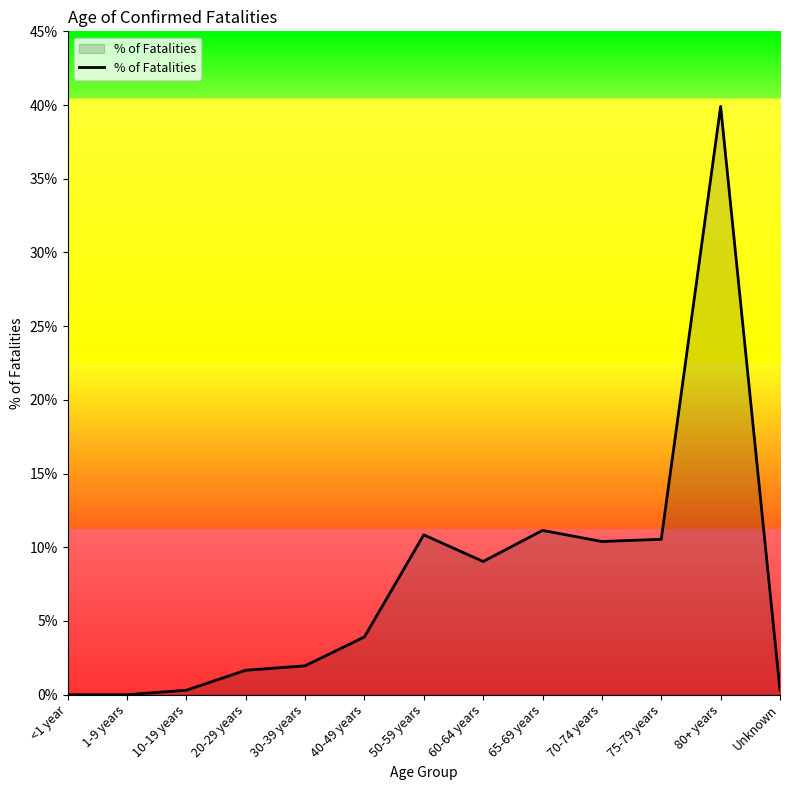

Reading left to right, what are all the values shown in this chart?

<1 year=0.0	1-9 years=0.0	10-19 years=0.0	20-29 years=0.0	30-39 years=0.0	40-49 years=0.0	50-59 years=0.1	60-64 years=0.1	65-69 years=0.1	70-74 years=0.1	75-79 years=0.1	80+ years=0.4	Unknown=0.0